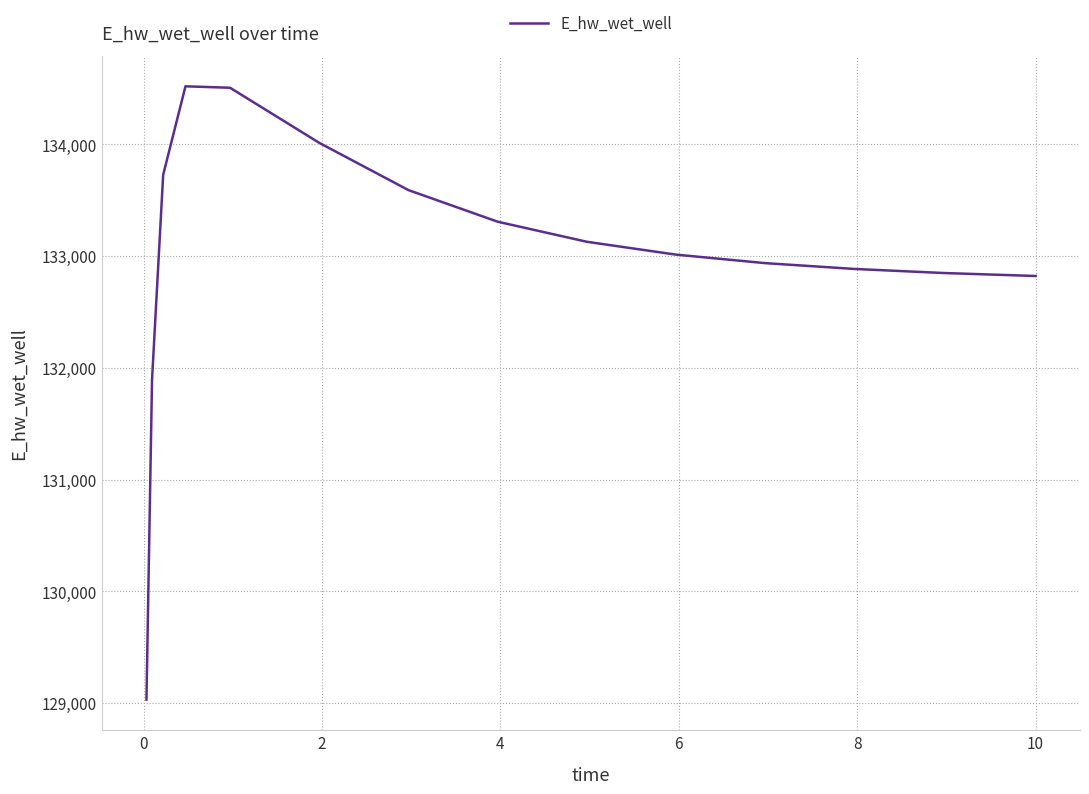

What is the greatest value displayed?

134520.8